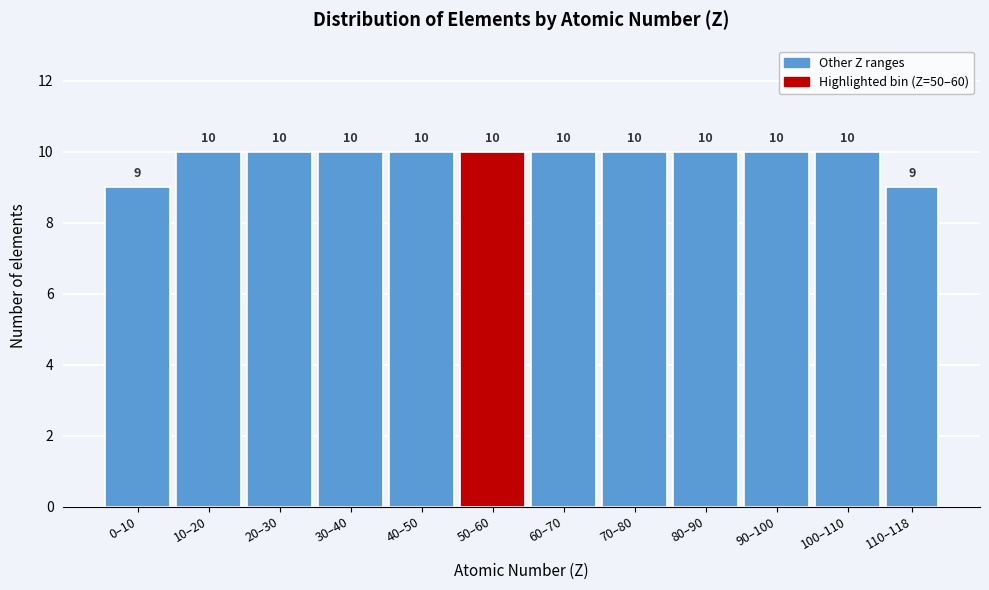

Reading left to right, list all the values displayed in this chart.

9	10	10	10	10	10	10	10	10	10	10	9